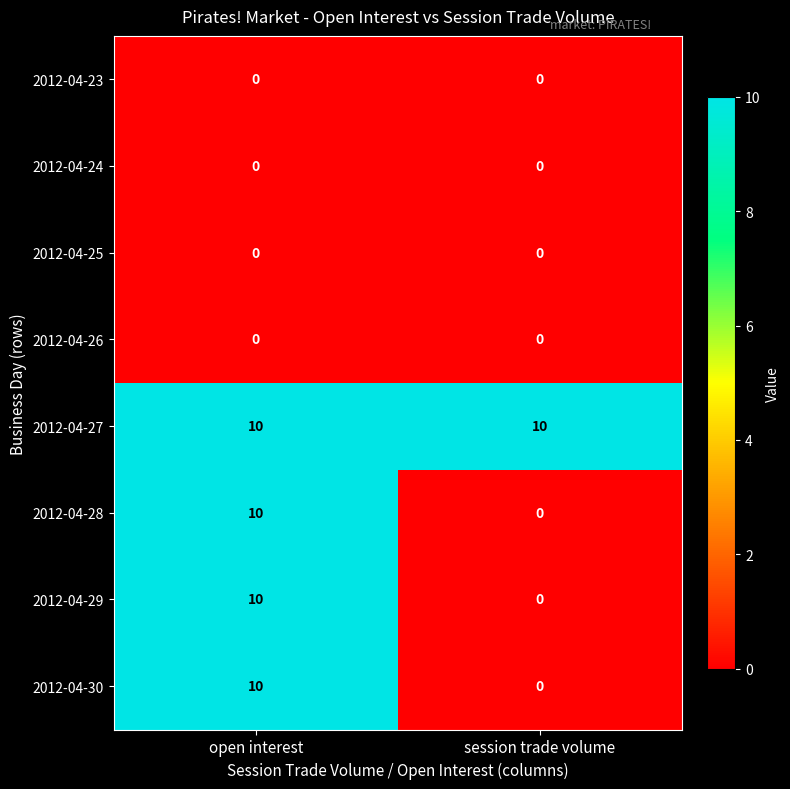

What is the total value across all series at session trade volume?

10